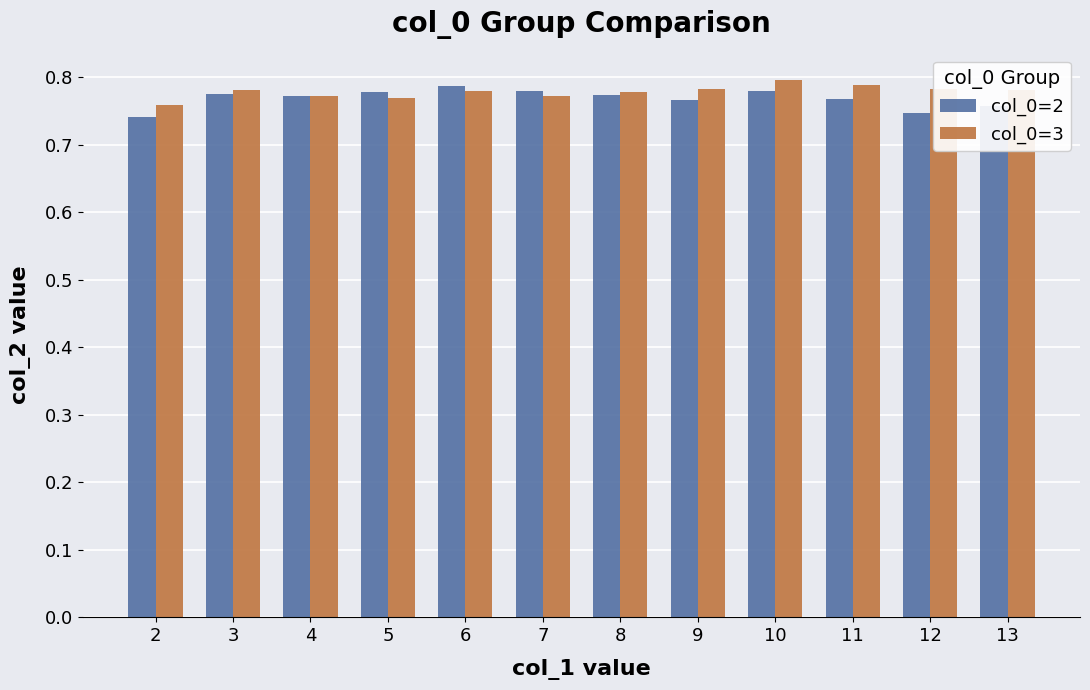

What is the total value across all series at 10?

1.6